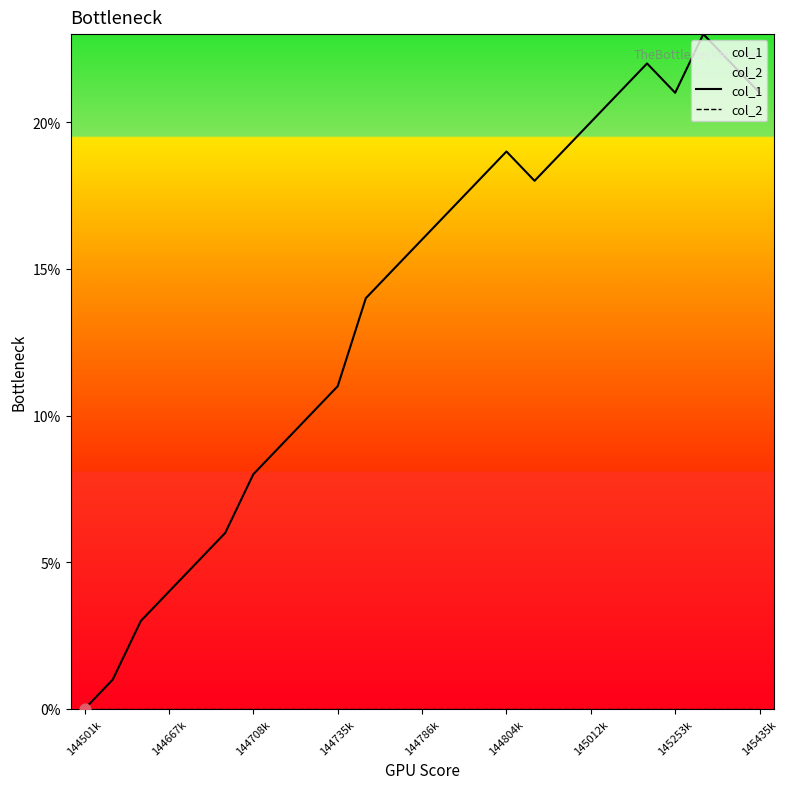

What is the total value across all series at 145253k?

21